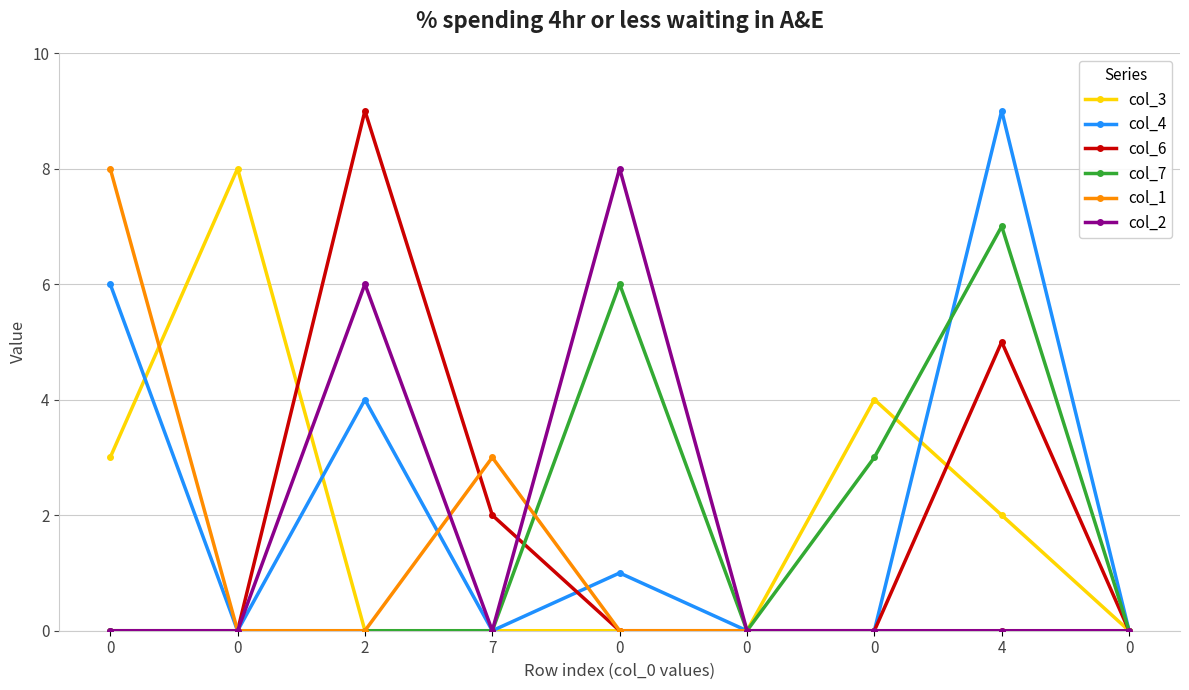

How many categories are shown in the chart?

9